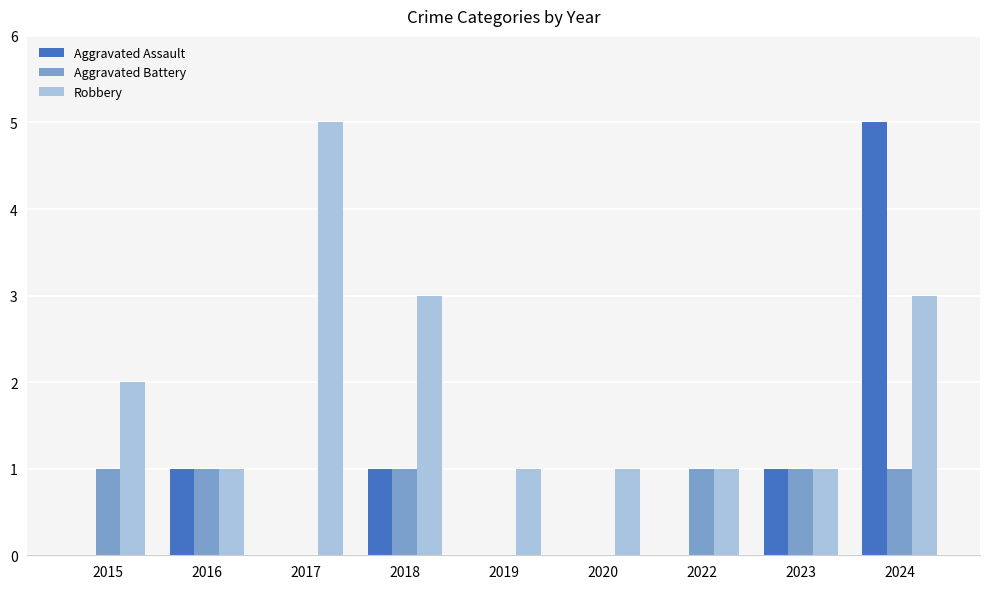

What is the total value across all series at 2019?

1